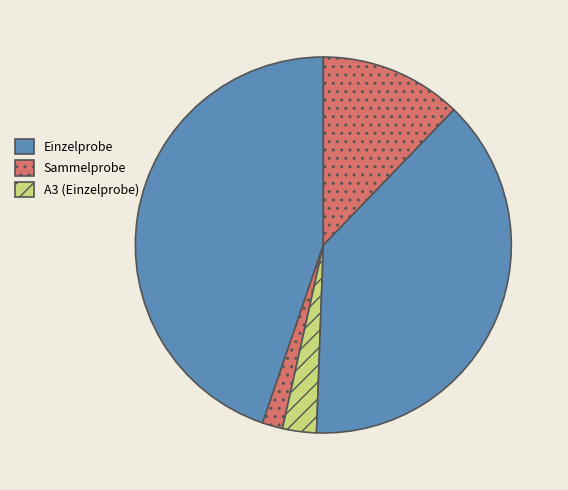

How many segments does this pie chart have?

5